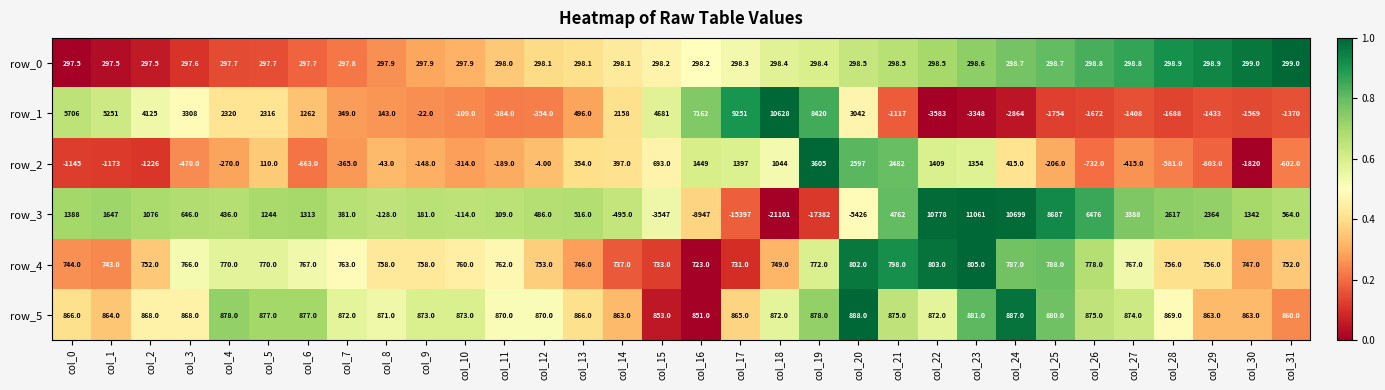

What is the maximum value shown in the chart?

11061.0